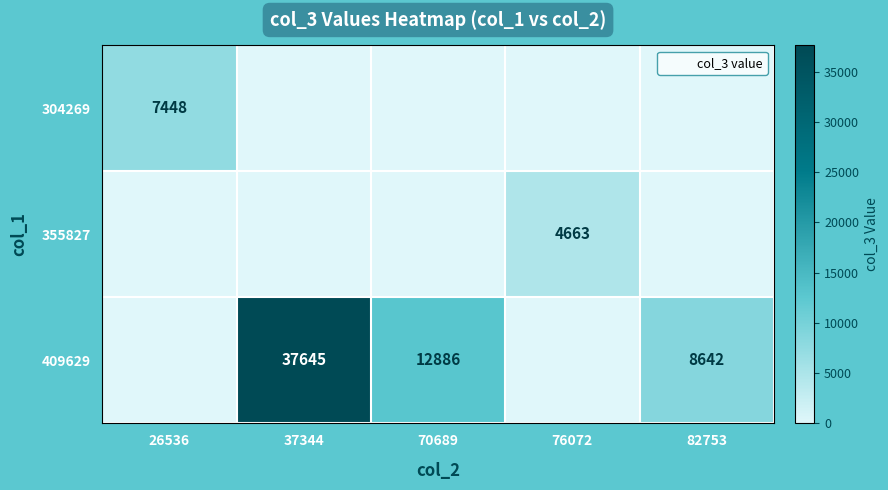

The value of 304269 at 37344 is 0. True or false?

True